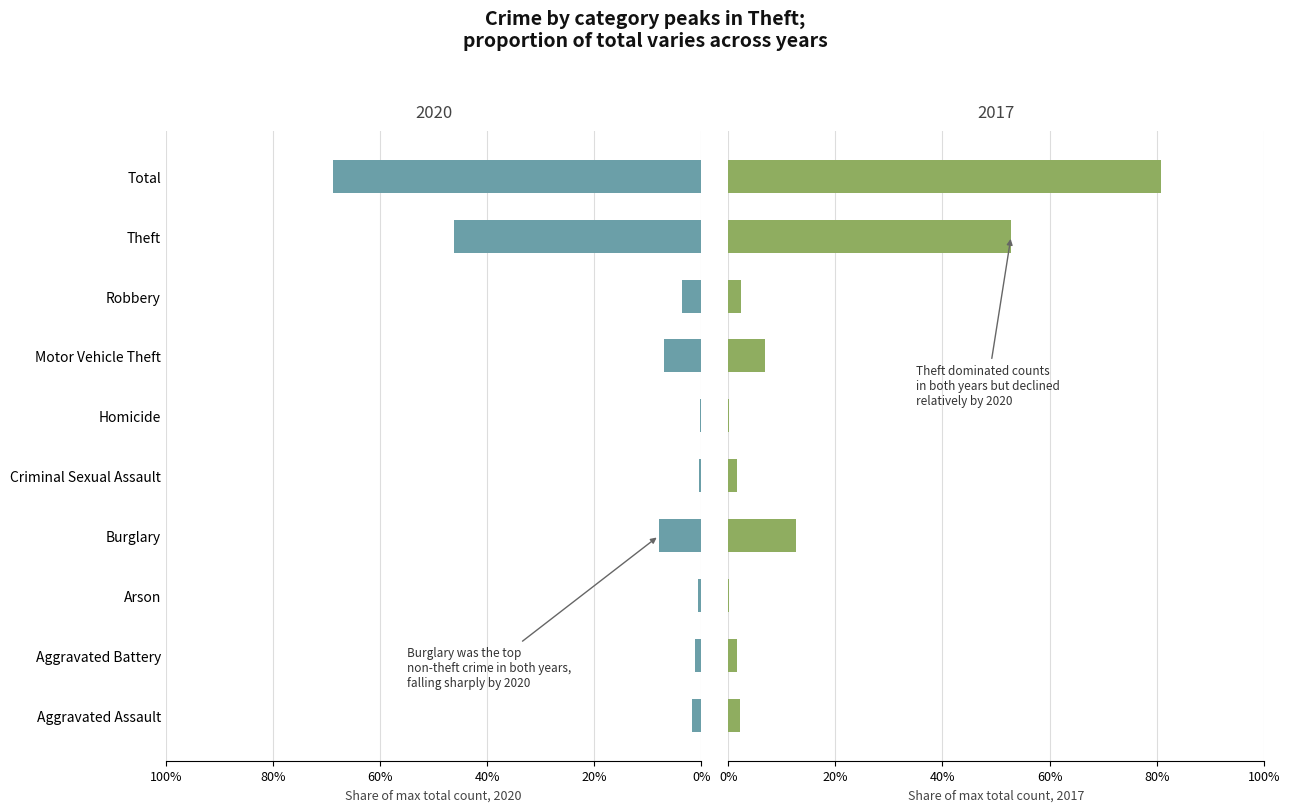

Reading left to right, transcribe all the data shown in this chart.

2020: Aggravated Assault=0.0	Aggravated Battery=0.0	Arson=0.0	Burglary=0.1	Criminal Sexual Assault=0.0	Homicide=0.0	Motor Vehicle Theft=0.1	Robbery=0.0	Theft=0.5	Total=0.7
2017: Aggravated Assault=0.0	Aggravated Battery=0.0	Arson=0.0	Burglary=0.1	Criminal Sexual Assault=0.0	Homicide=0.0	Motor Vehicle Theft=0.1	Robbery=0.0	Theft=0.5	Total=0.8